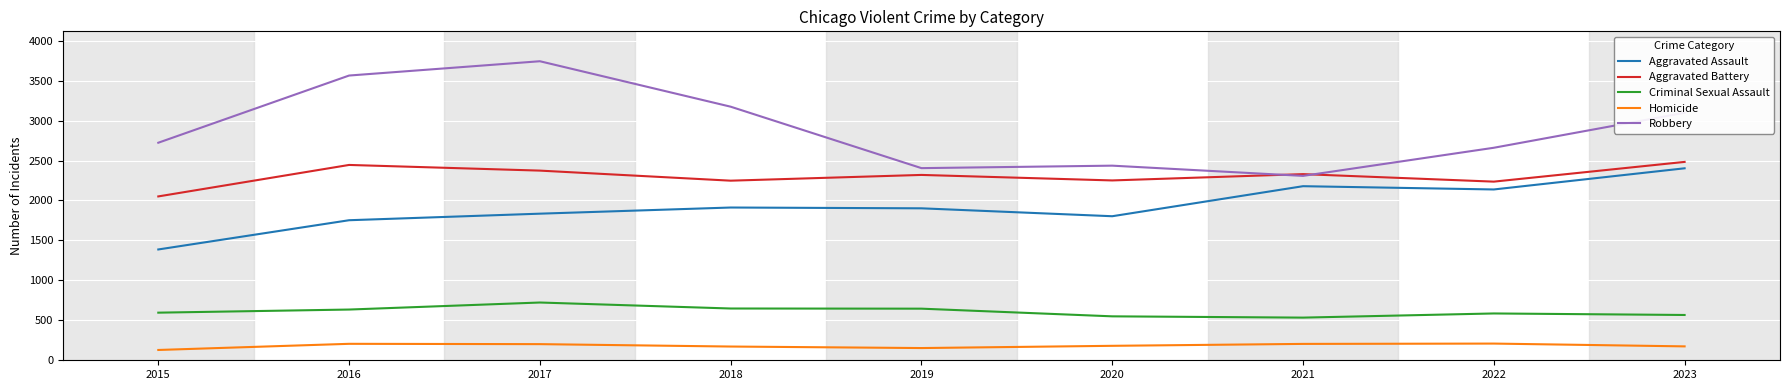

What are all the series names shown in the legend?

Aggravated Assault, Aggravated Battery, Criminal Sexual Assault, Homicide, Robbery